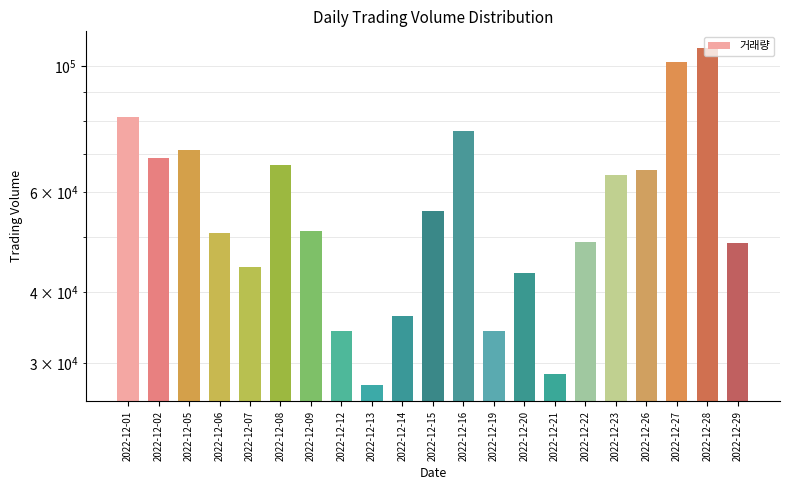

How many values are below 51328?

10